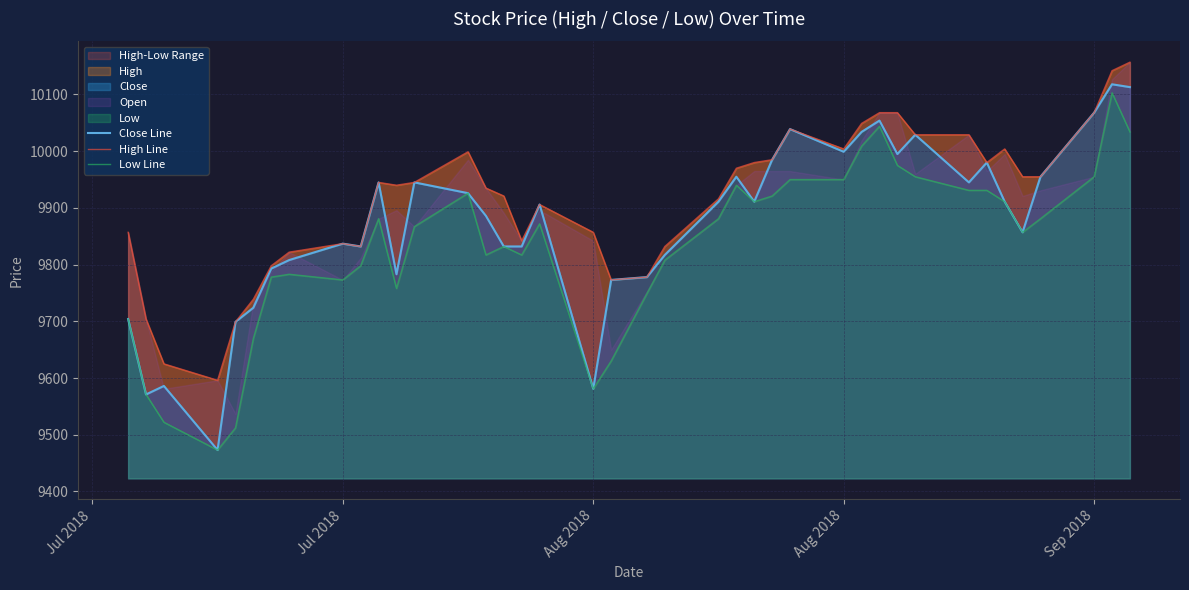

True or false: High Line has more than 2 interior local peaks.

True